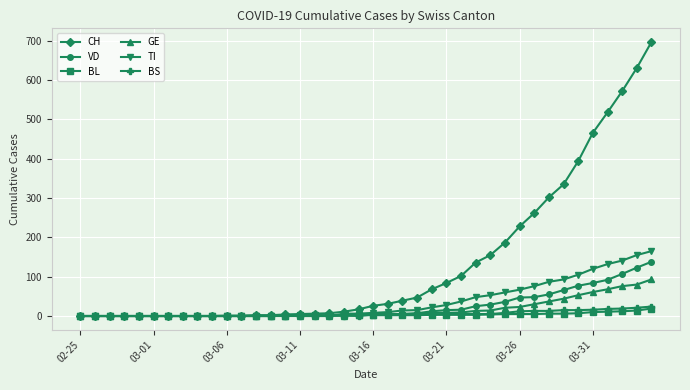

What is the highest value of the BL series?

19